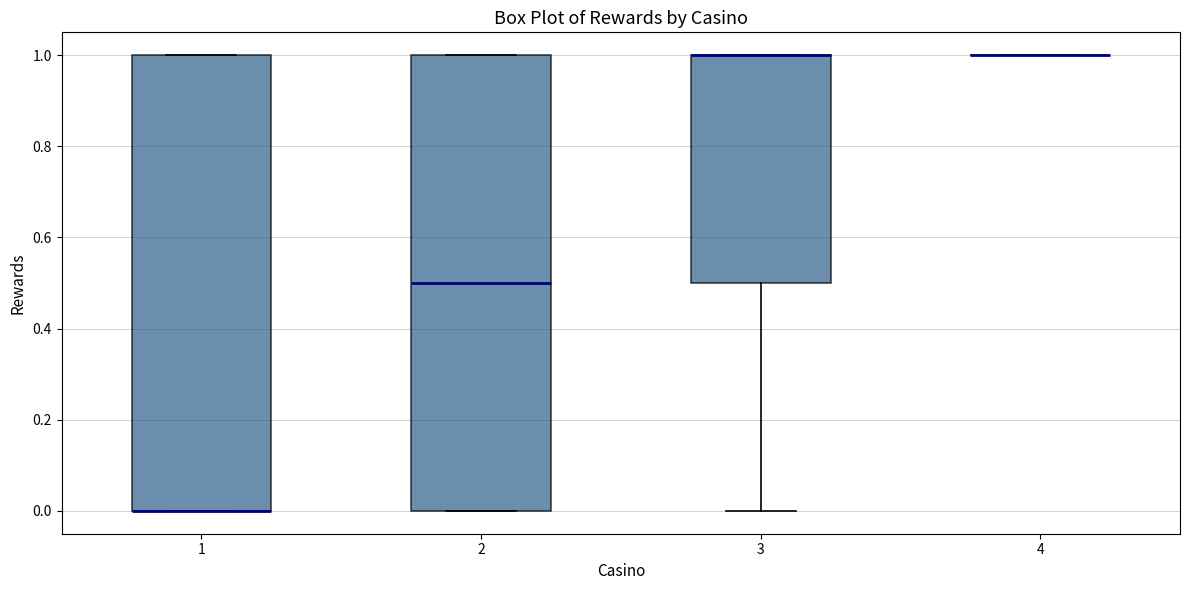

Reading left to right, transcribe this box plot: for each box, give where its median line is, the range the box spans, and where its two whiskers end, as read against the y-axis. The values are not printed on the chart, so give them approximately, as read against the axis.

1: median 0.0 (drawn on the box's lower edge), box 0.0 to 1.0, whiskers 0.0 to 1.0
2: median 0.5, box 0.0 to 1.0, whiskers 0.0 to 1.0
3: median 1.0 (drawn on the box's upper edge), box 0.5 to 1.0, whiskers 0.0 to 1.0
4: box collapsed to a line at 1.0, whiskers 1.0 to 1.0